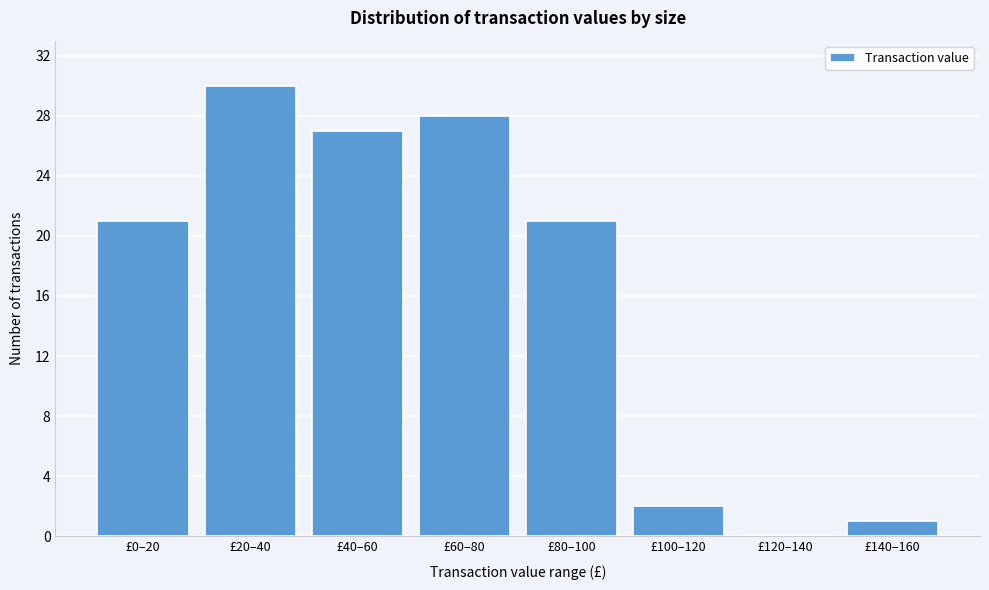

Reading left to right, list all the values displayed in this chart.

£0–20=21	£20–40=30	£40–60=27	£60–80=28	£80–100=21	£100–120=2	£120–140=0	£140–160=1